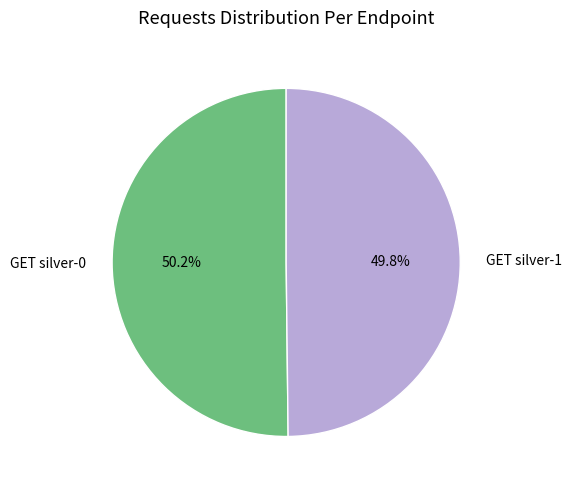

Is it true that GET silver-0 is 50% of the pie?

True